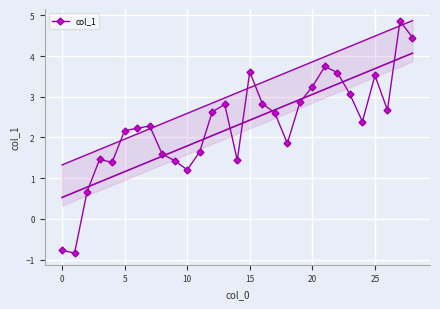

At which label does col_1 first exceed 2?

5